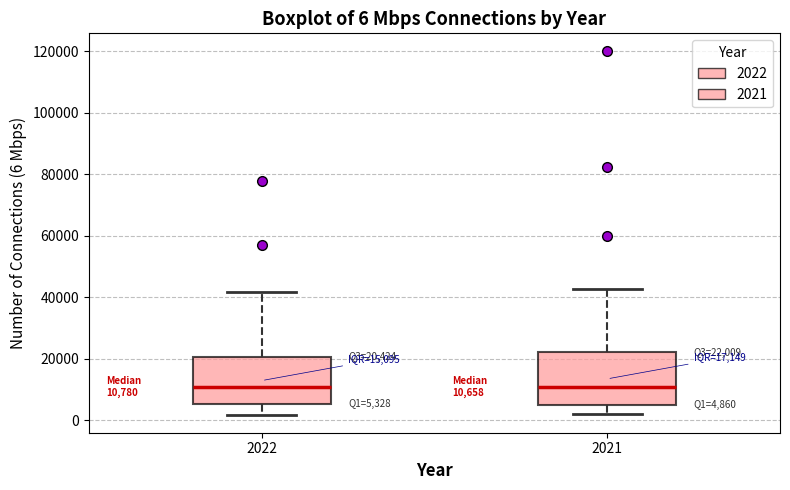

Which box is the tallest, from its lower edge to its upper edge?

2021